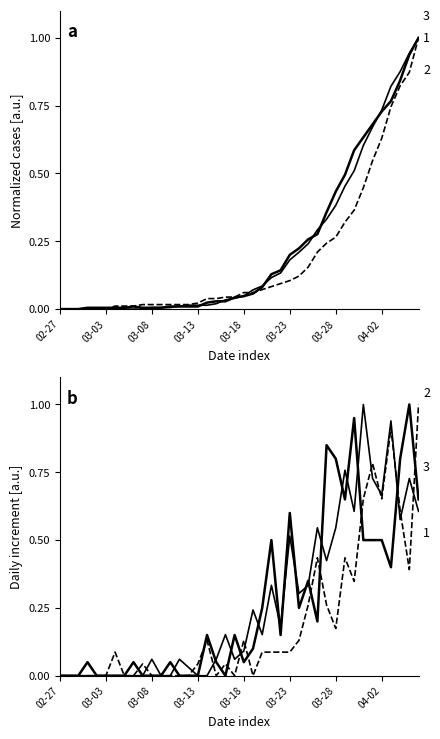

The value of 1 at 2020-03-27 is 0.4. True or false?

False